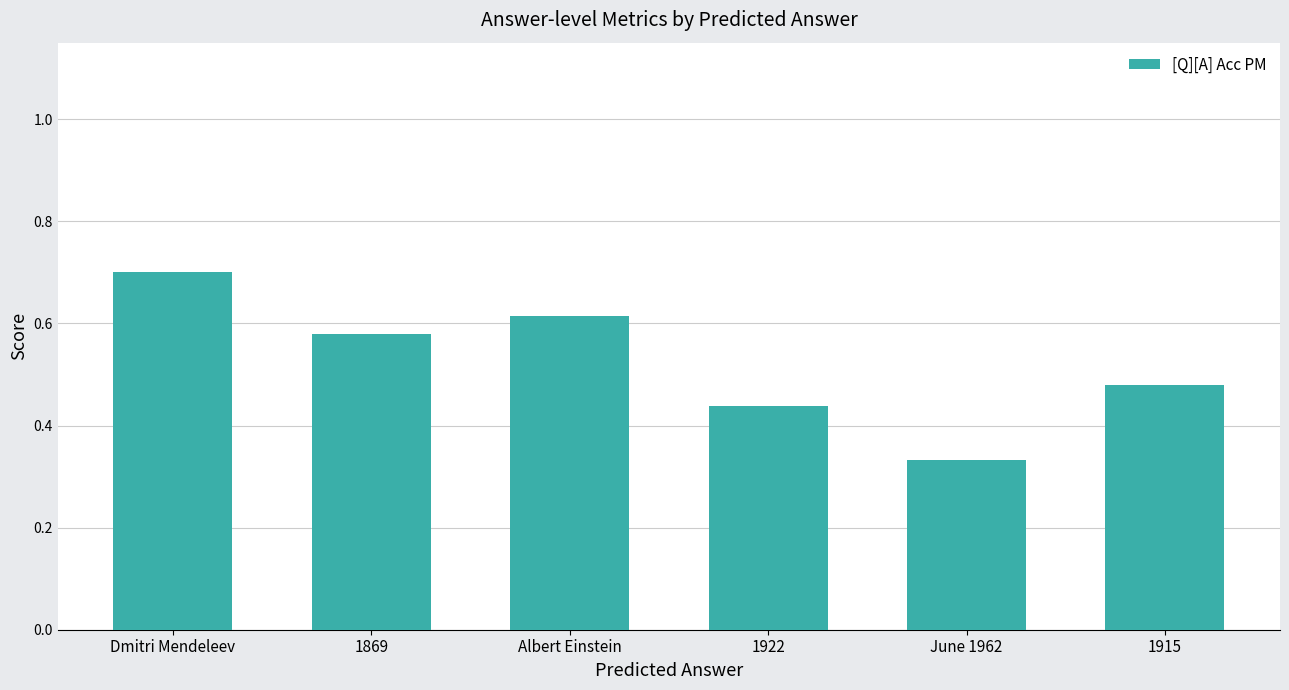

How many distinct data groups are displayed?

1